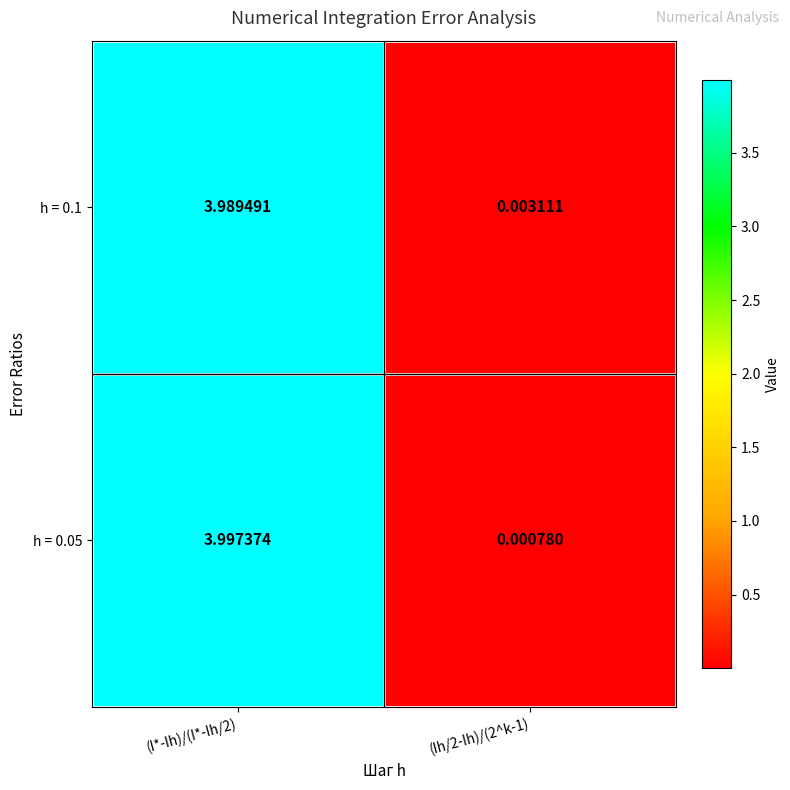

Count the number of categories in the chart.

2